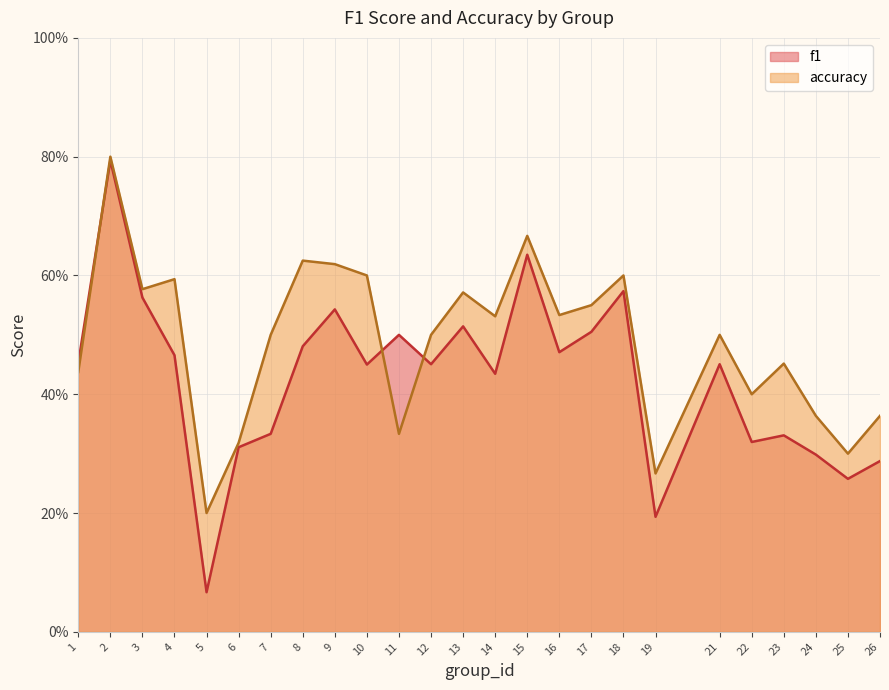

How many interior local valleys does the f1 series have?

8